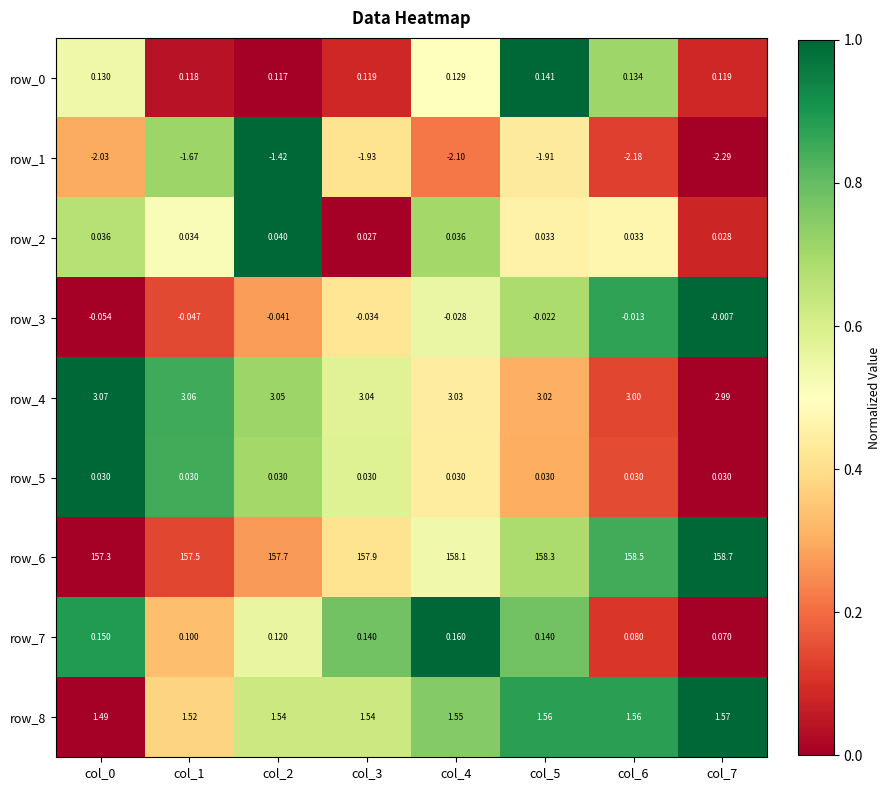

What is the total value across all series at col_3?

160.8